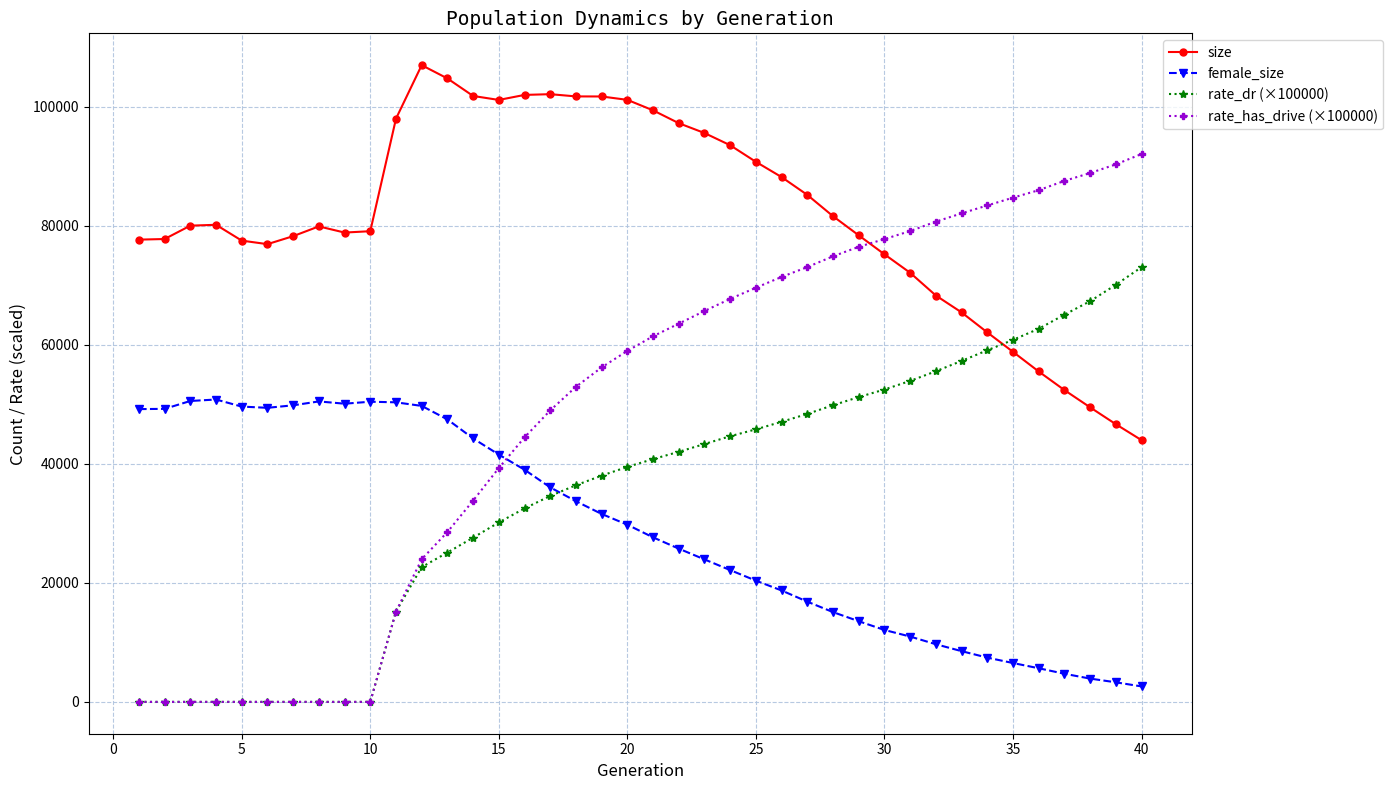

How many intersections are there between size and rate_dr (×100000)?

1